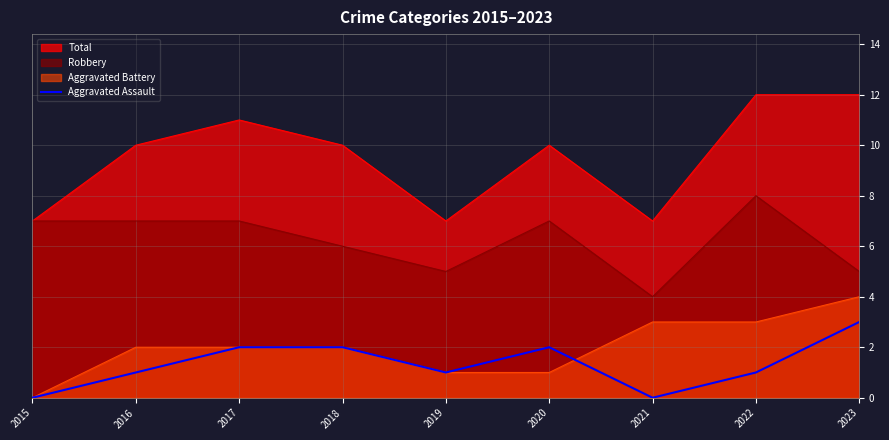

How many values are between 1 and 2?

6